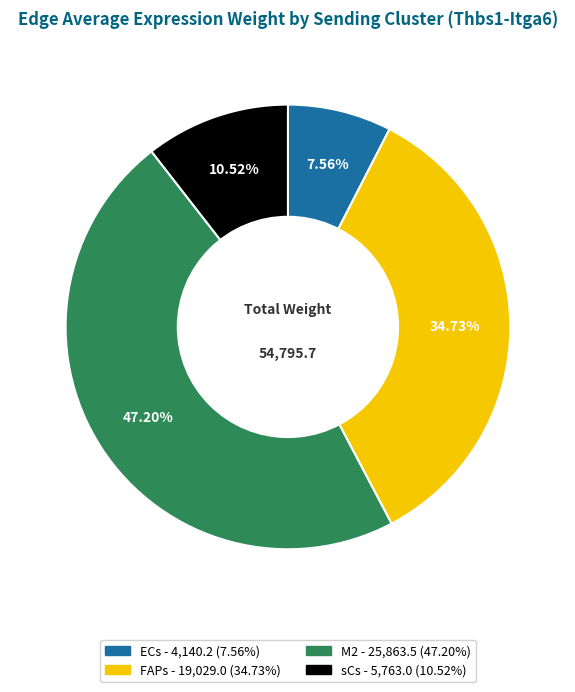

To the nearest percent, what is the difference between the largest and smallest slice percentages?

40%